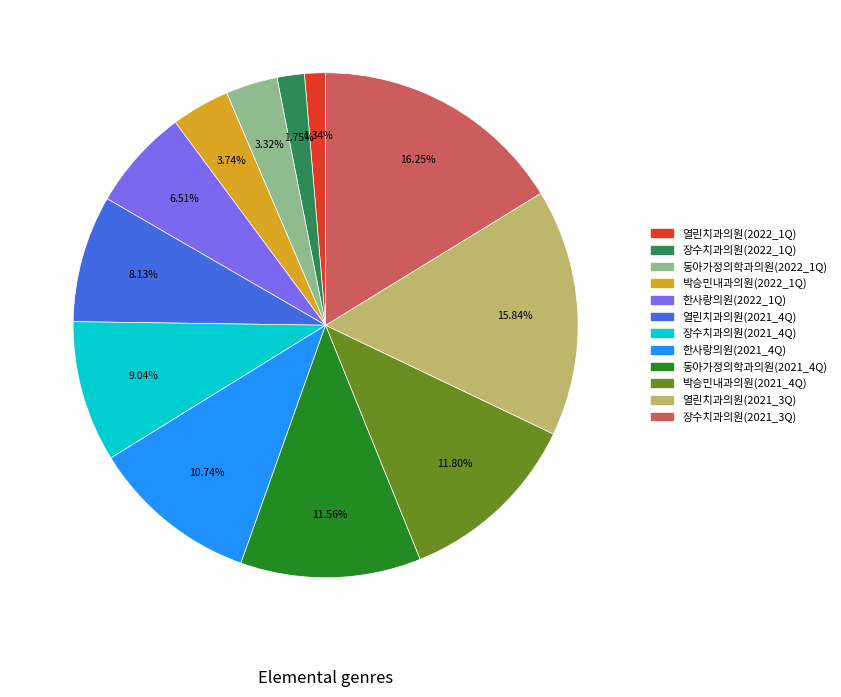

How many segments does this pie chart have?

12